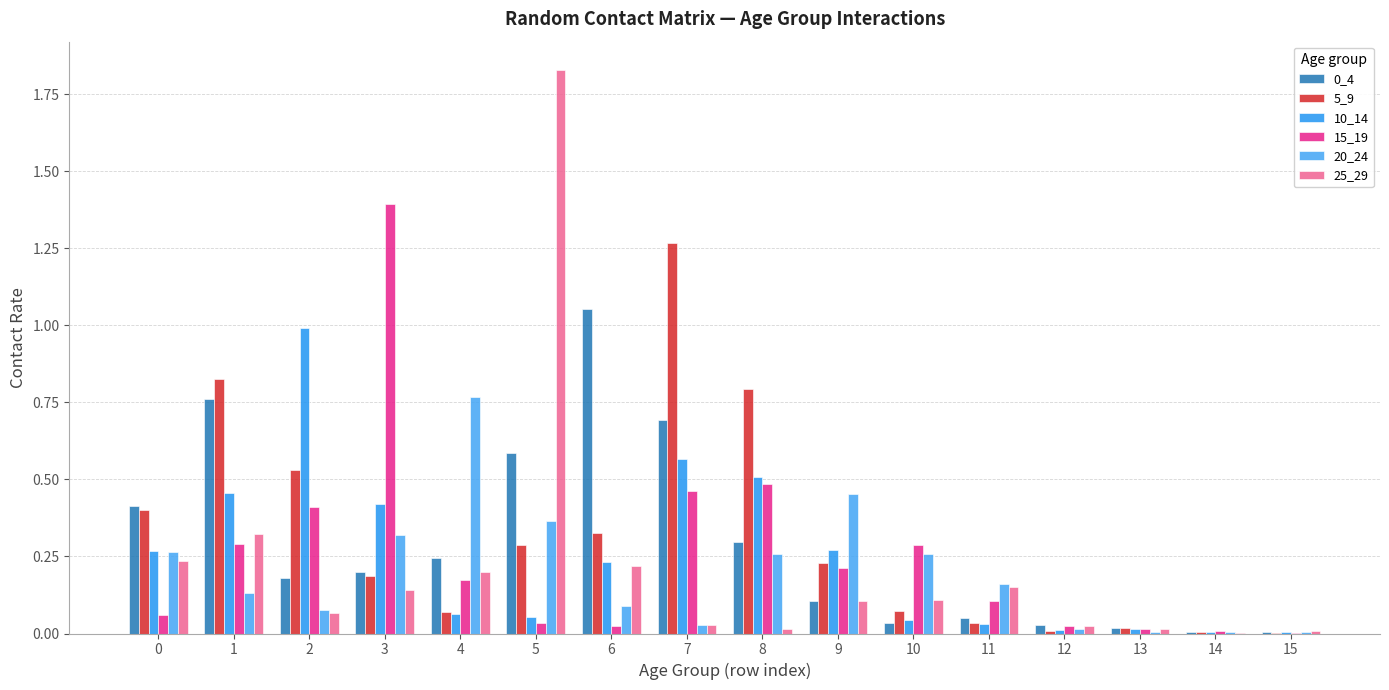

What is the sum of the 10_14 values at 7 and 1?

1.0